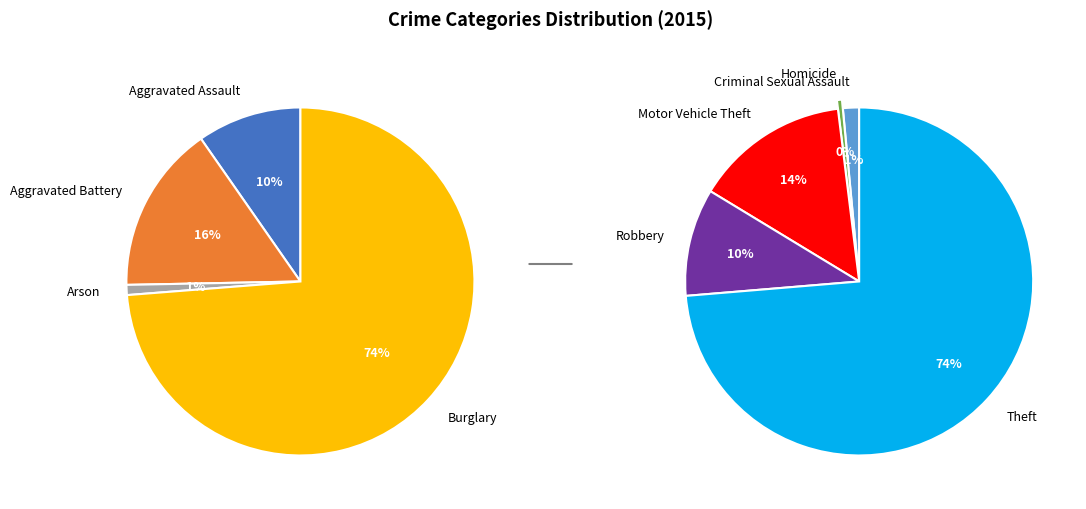

Is the sum of Homicide and Motor Vehicle Theft greater than half?

No